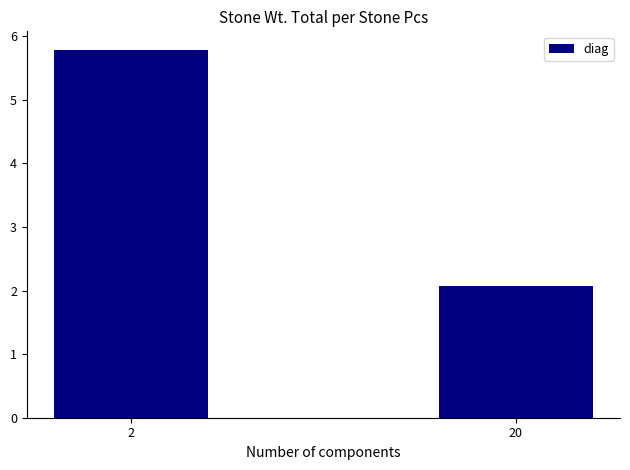

What is the value of the 2nd bar from the left?

2.1